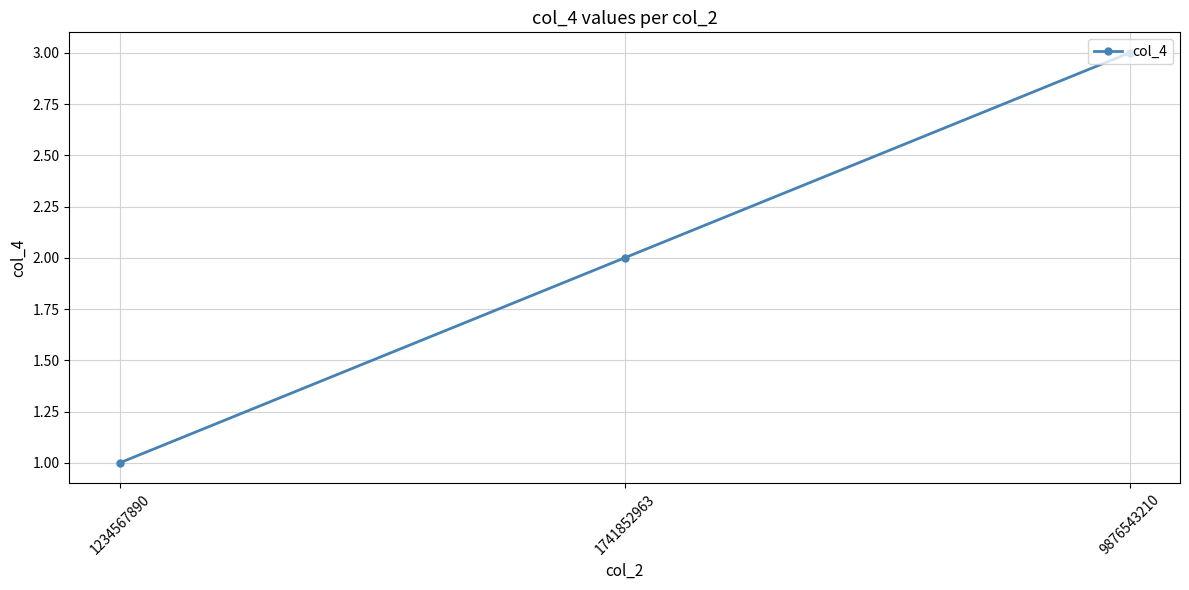

Is it true that the value at 1741852963 is 3?

False